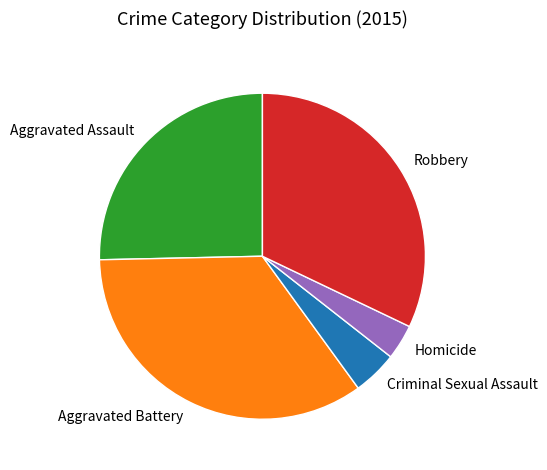

Do Robbery and Aggravated Battery together represent more than half of the pie?

Yes